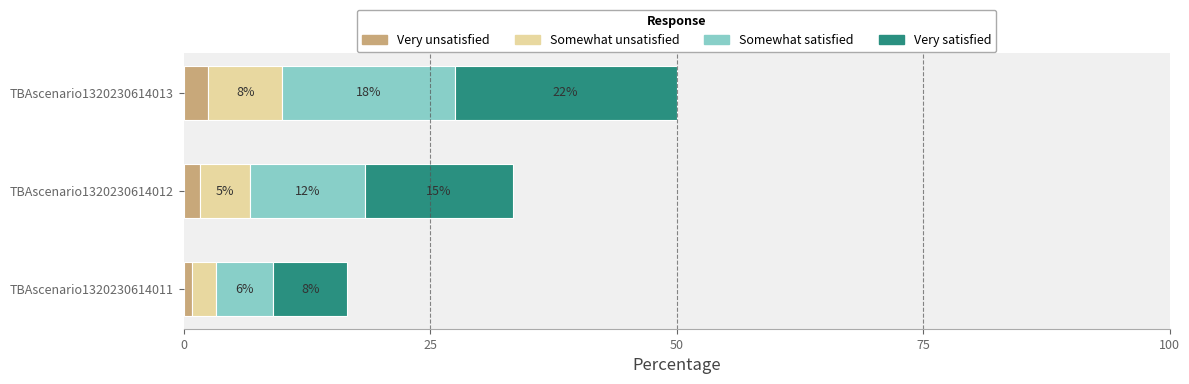

What are all the series names shown in the legend?

Very unsatisfied, Somewhat unsatisfied, Somewhat satisfied, Very satisfied